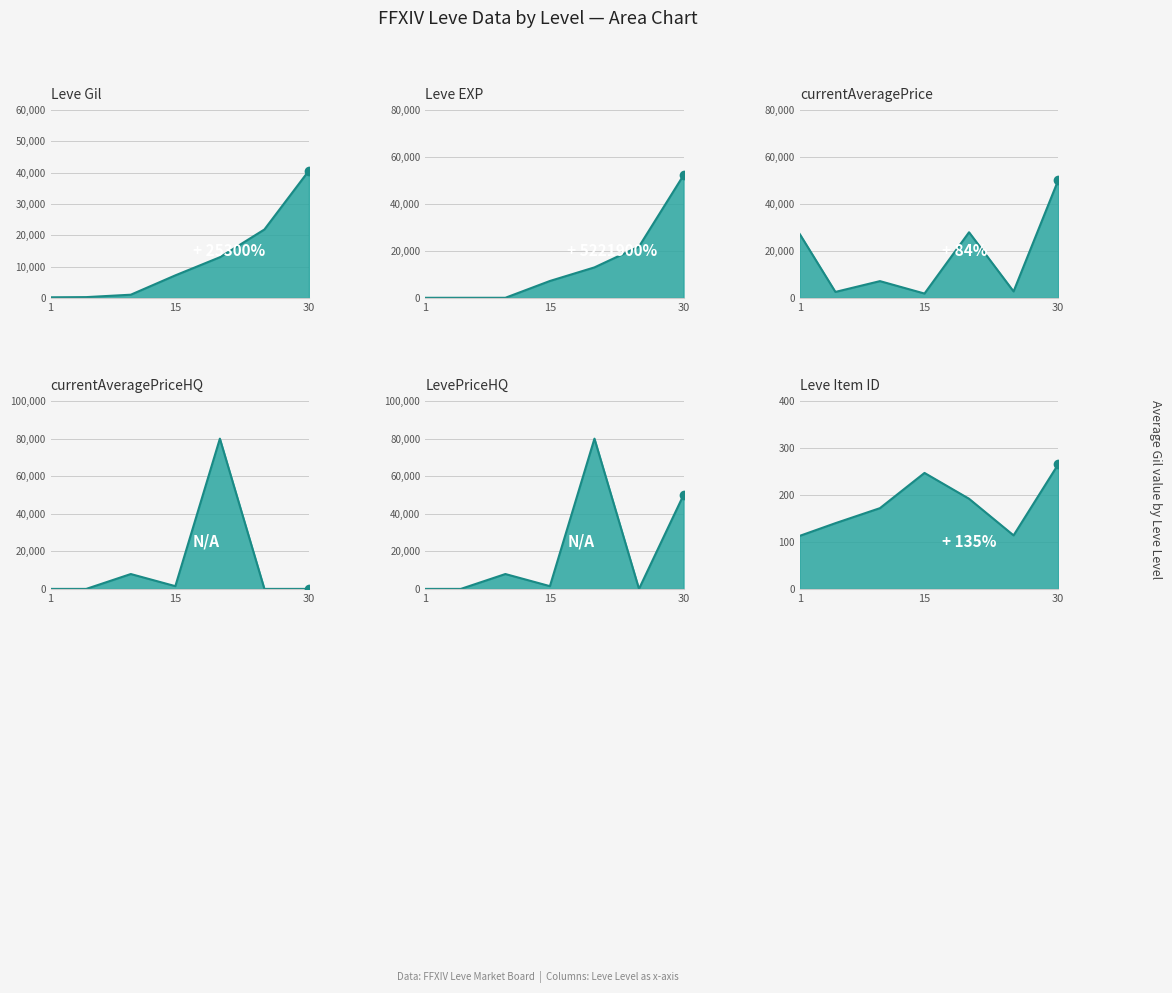

What is the difference between the maximum and second lowest values in the Leve Item ID series?

151